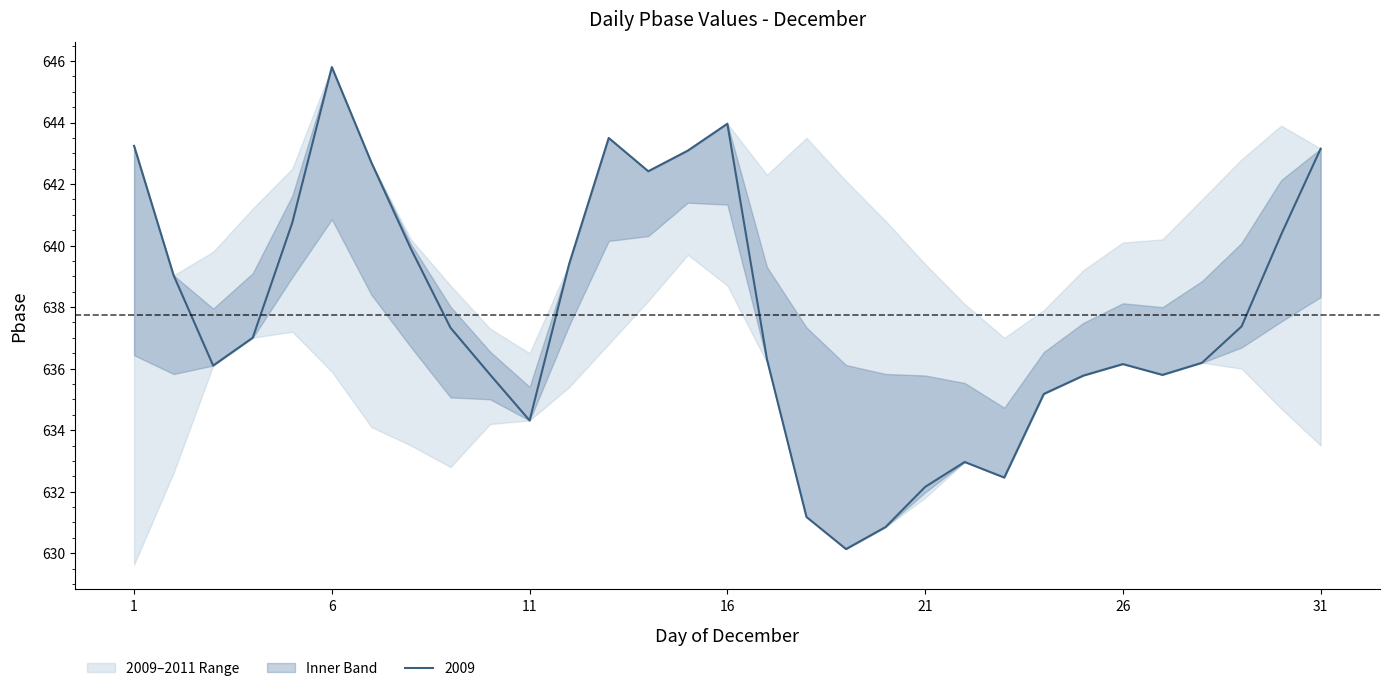

What is the maximum value for 2009?

645.8